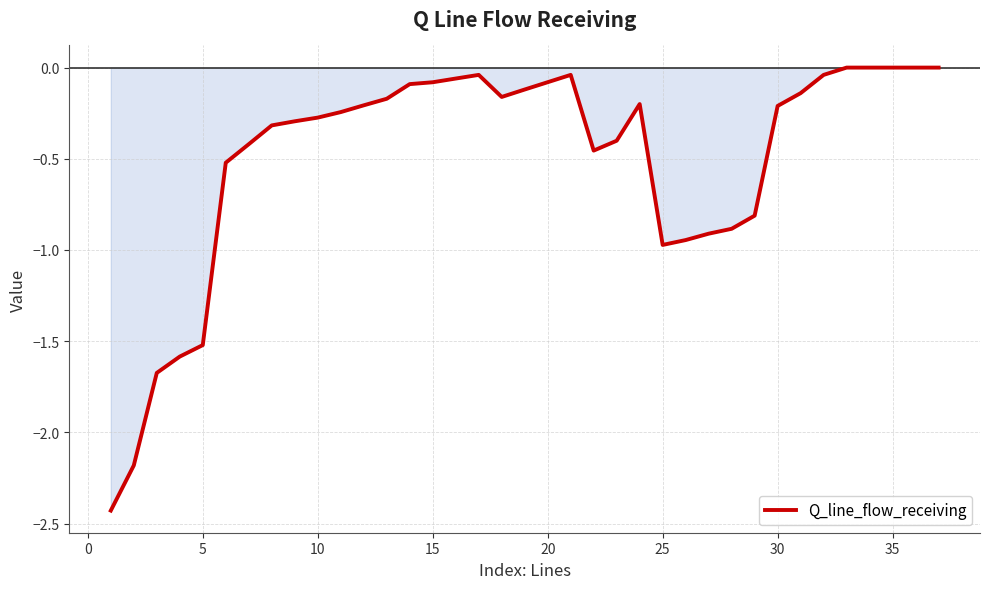

How many points are higher than both their immediate neighbors (excluding endpoints)?

3